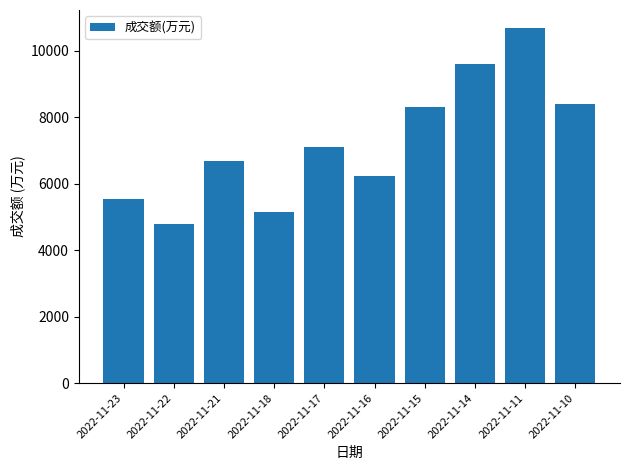

True or false: the data shows 4785 at 2022-11-22.

True